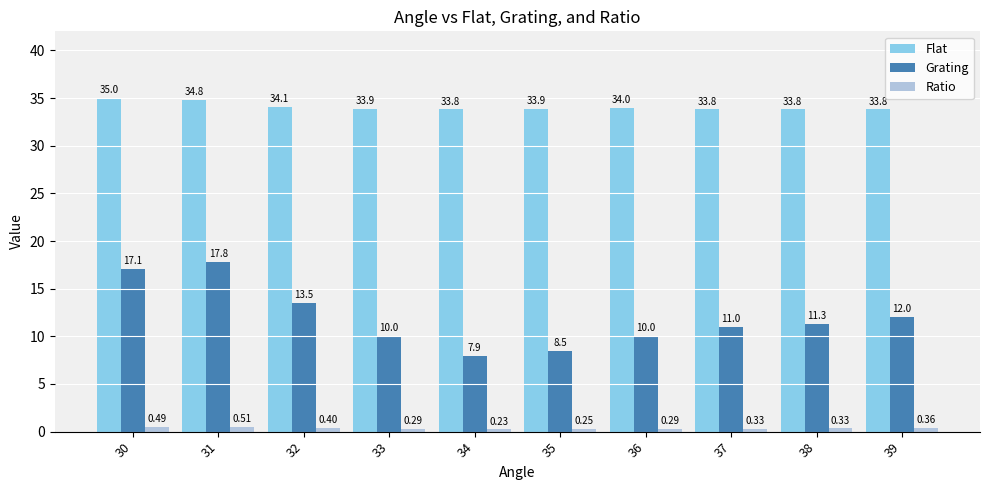

What is the average value of the Flat series?

34.1